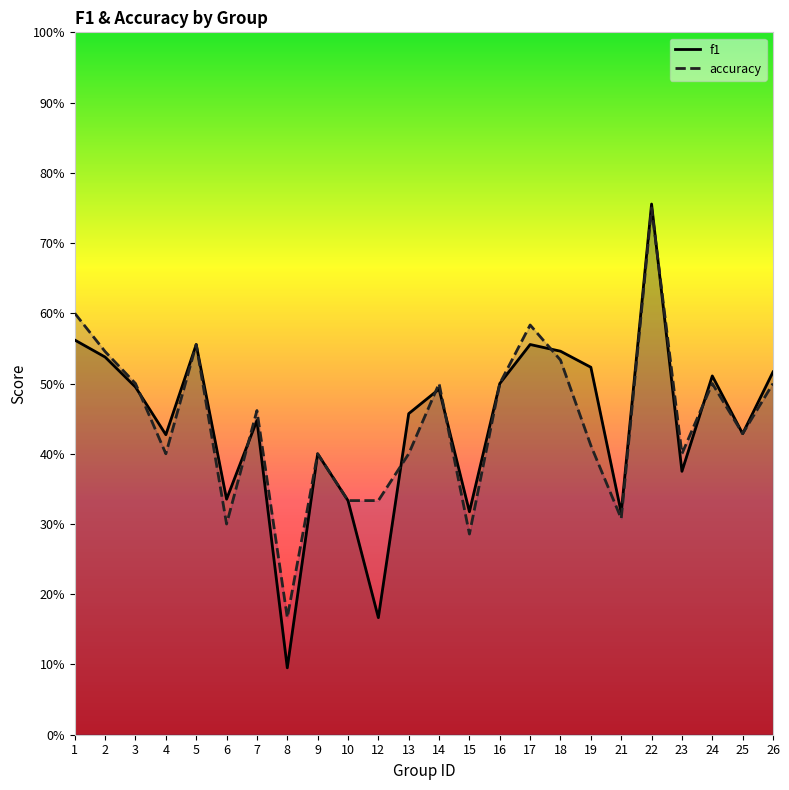

How many f1 values are between 0 and 1?

24